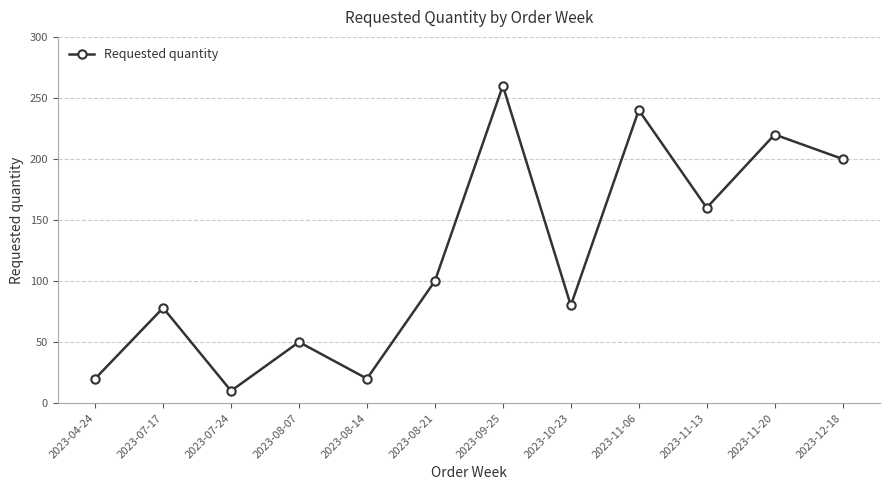

What is the ratio of the value at 2023-08-14 to the value at 2023-11-13?

0.1